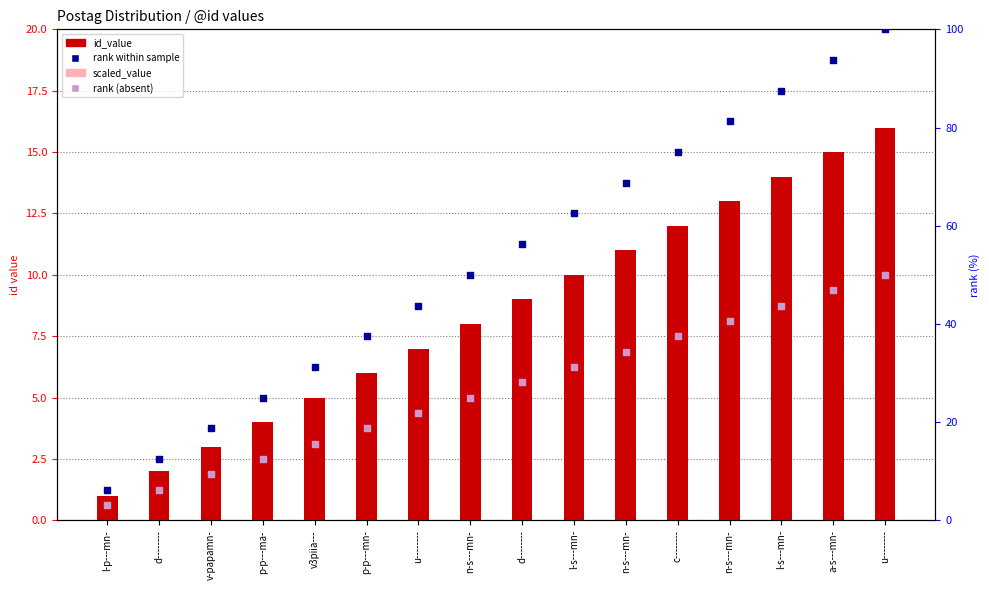

At how many categories does at least one series exceed 65?

6